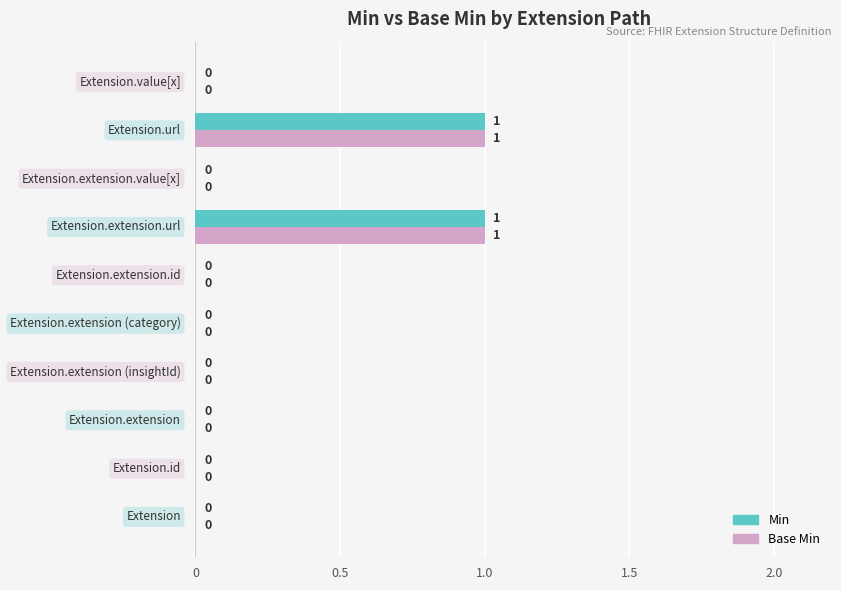

What are all the series names shown in the legend?

Min, Base Min